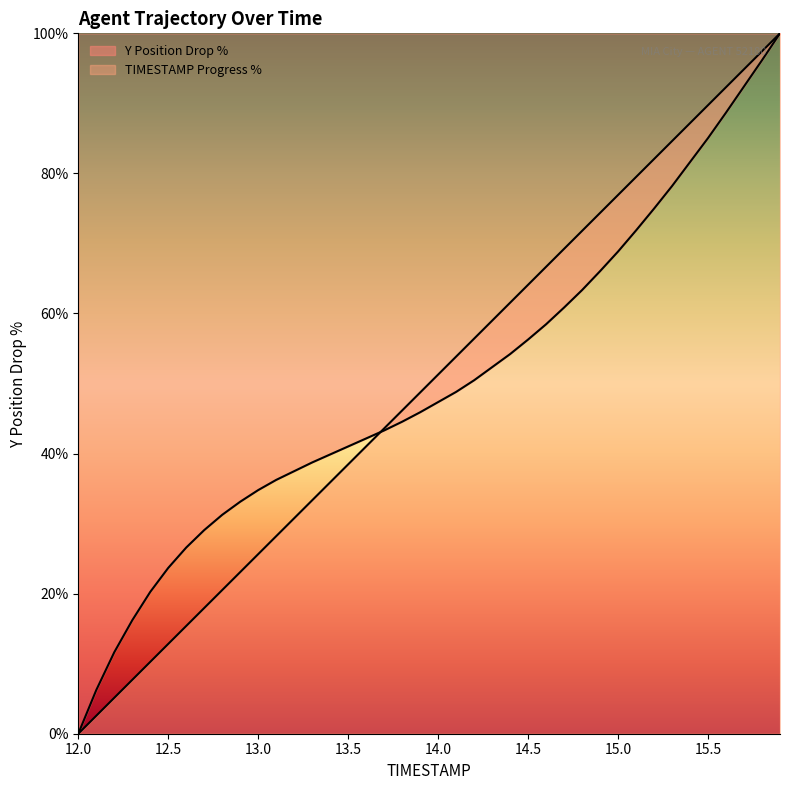

How many data points does each series have?

40